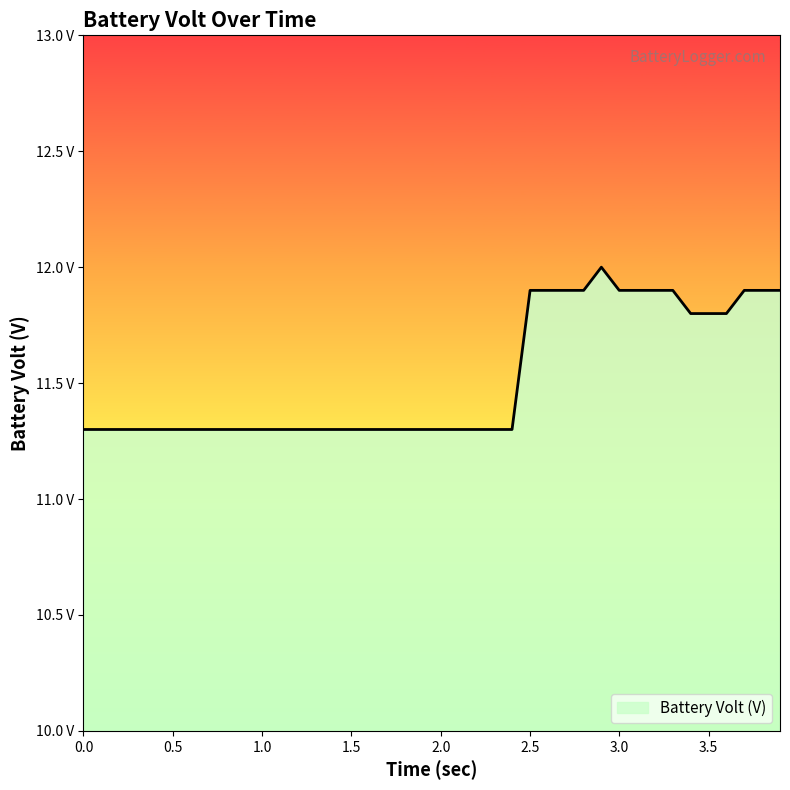

What is the average value?

11.5